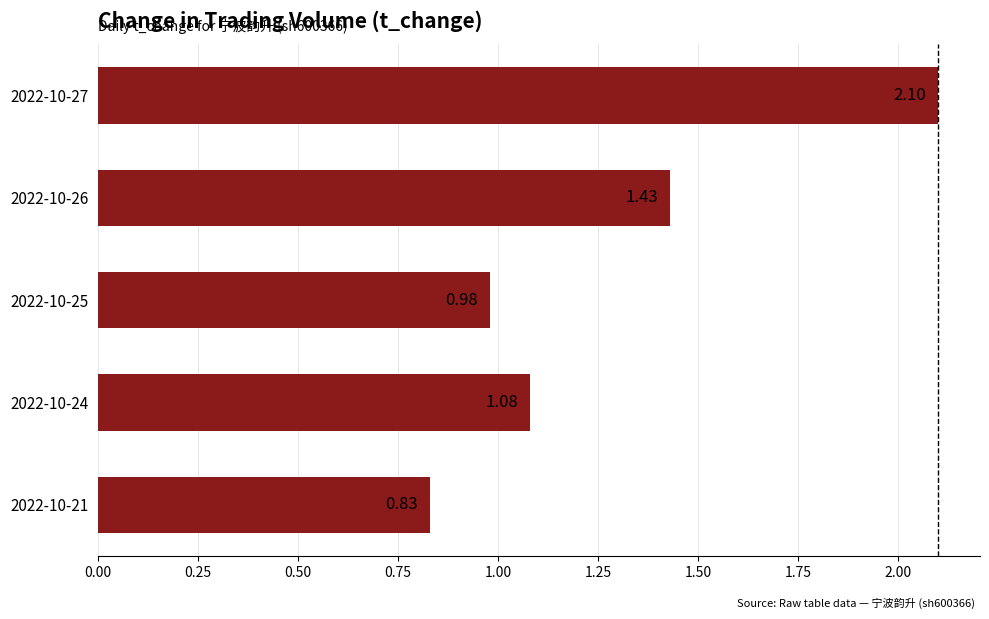

Where is the data nearest to the value 1?

2022-10-25